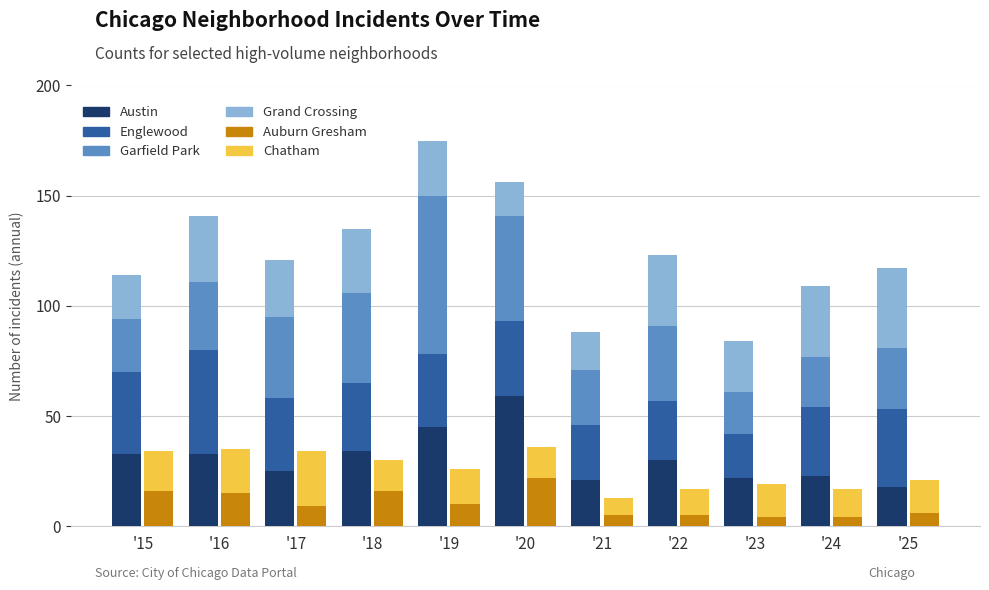

Rank the series at '15 from lowest to highest value.

Auburn Gresham, Chatham, Grand Crossing, Garfield Park, Austin, Englewood